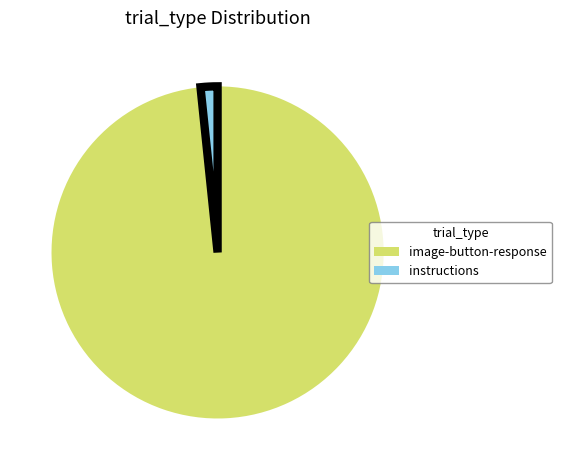

Is there a majority slice in this chart?

Yes